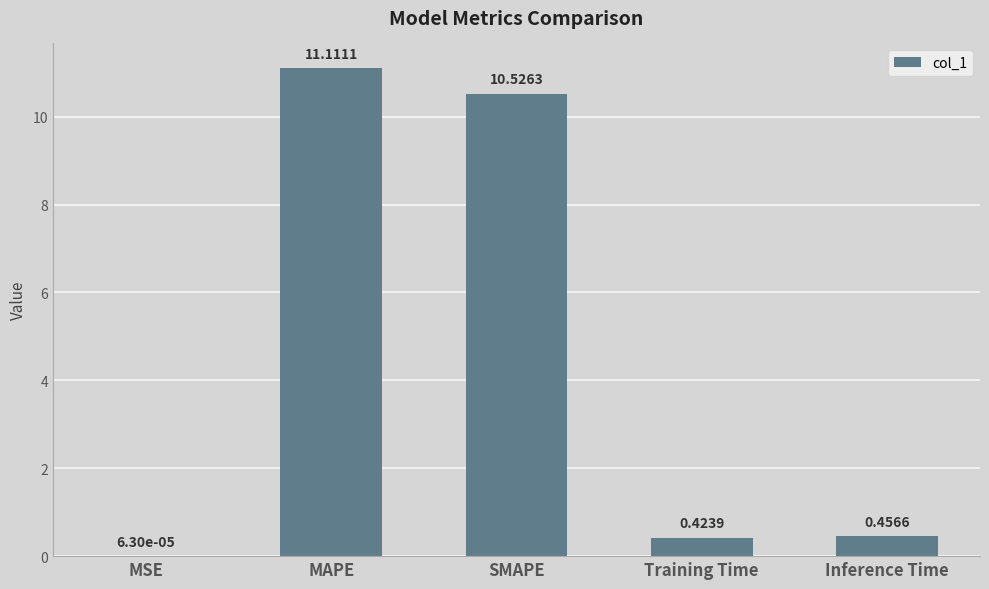

What is the sum of all values?

22.5